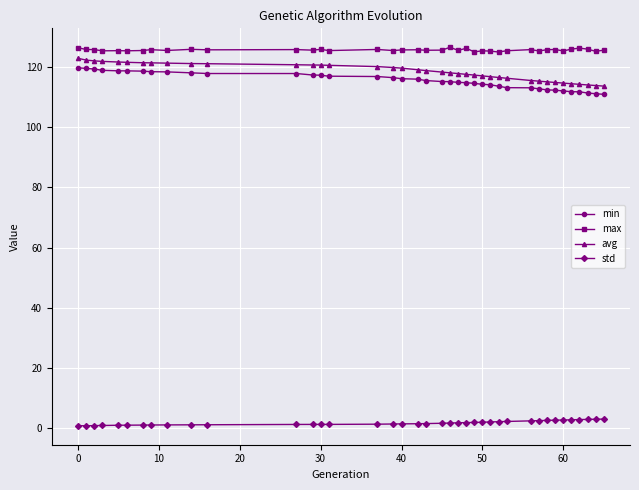

True or false: max has more than 1 points higher than both neighbors.

True